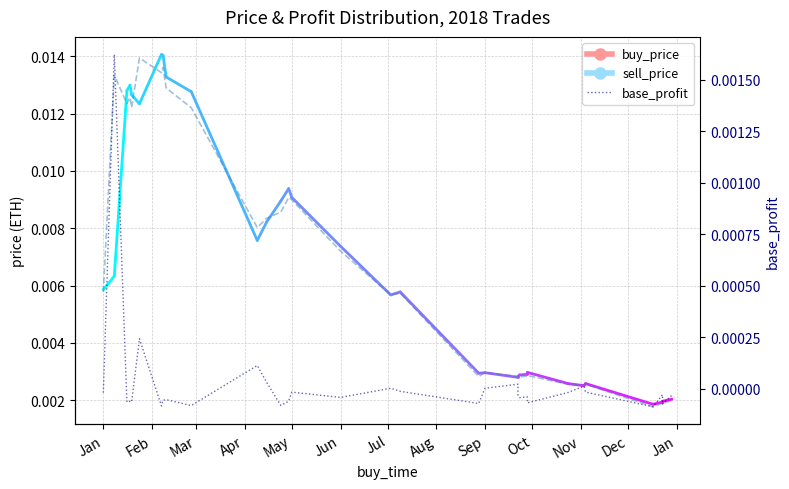

True or false: sell_price and base_profit cross at least once.

False